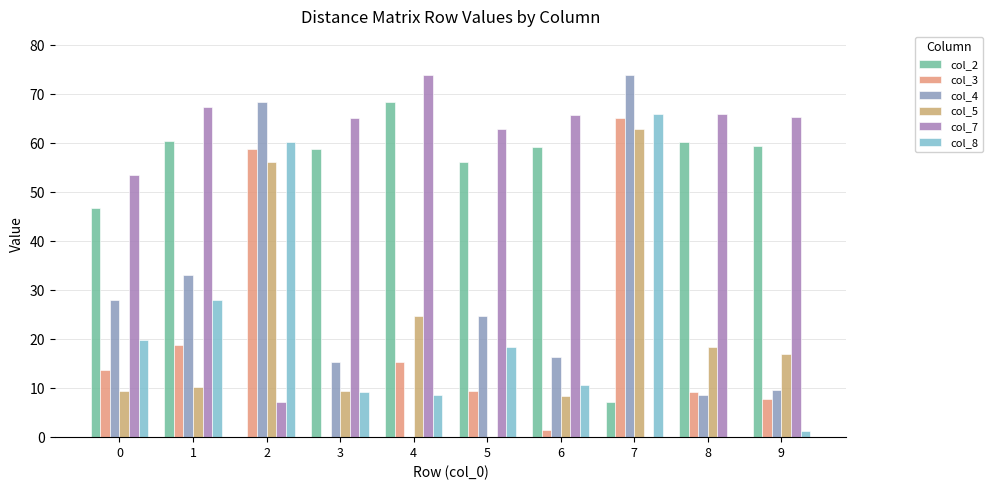

Are the bars grouped side by side (vs. stacked)?

Yes